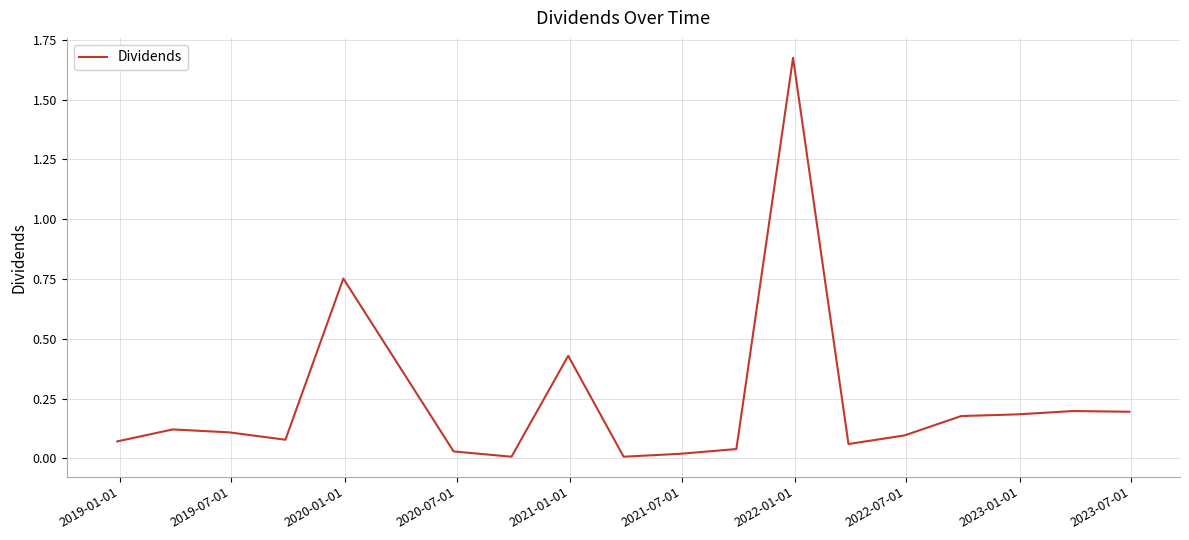

How many lines are shown in the chart?

1